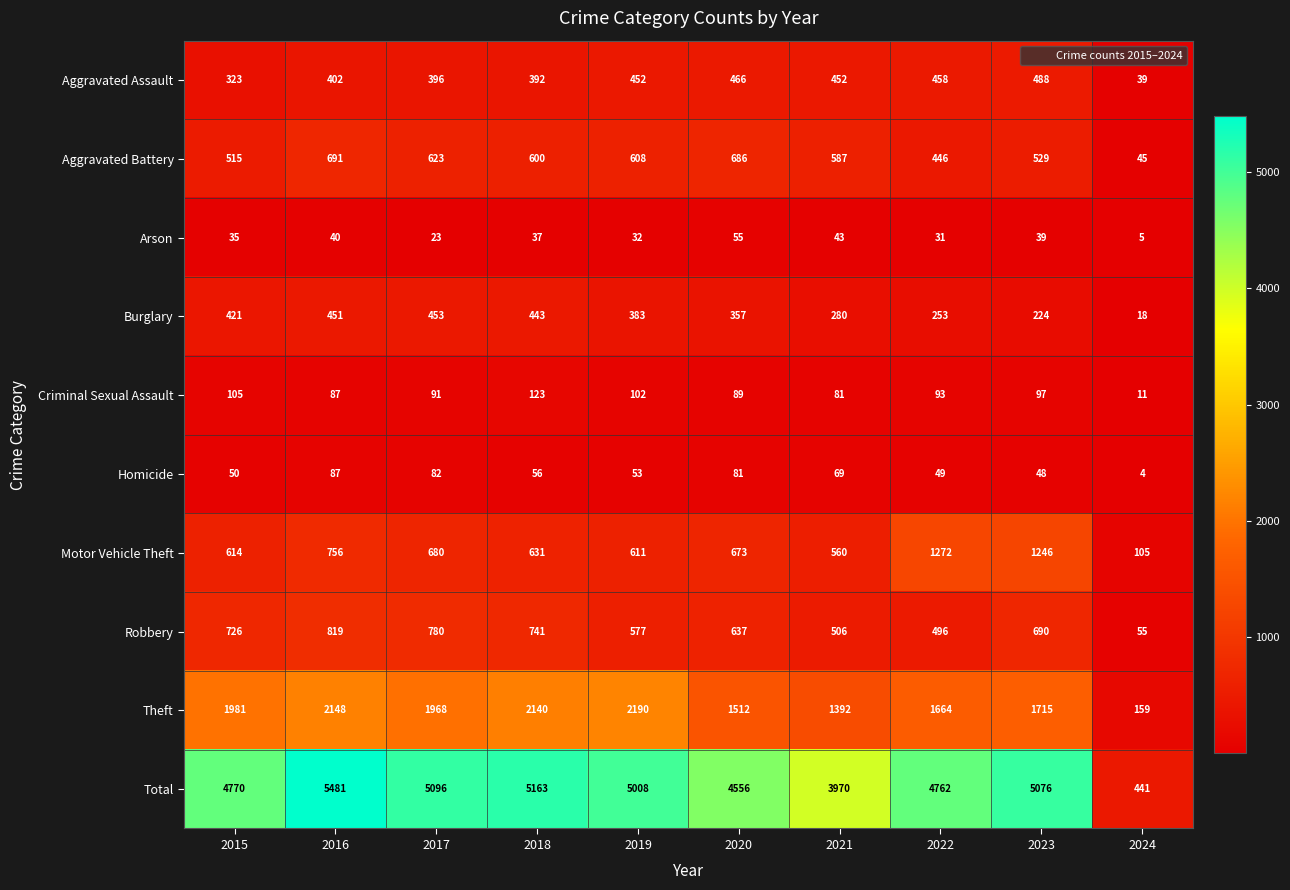

Which series changed the most between 2016 and 2019?

Total